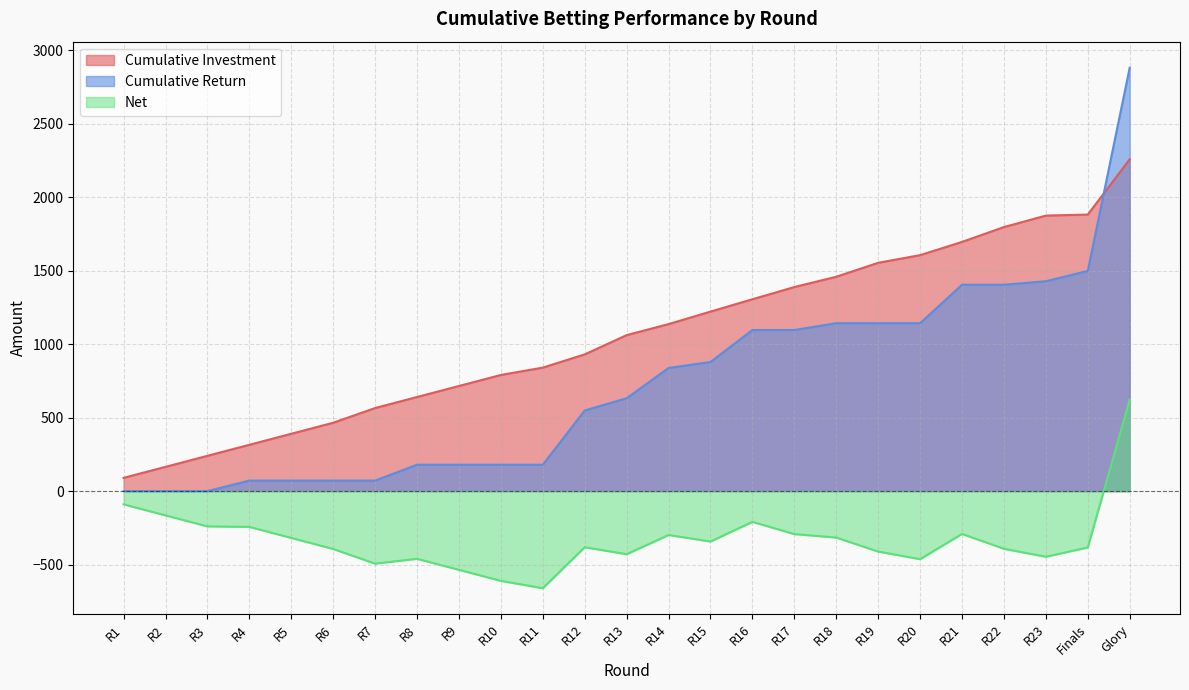

At R15, list the series in order from largest to smallest.

Cumulative Investment, Cumulative Return, Net